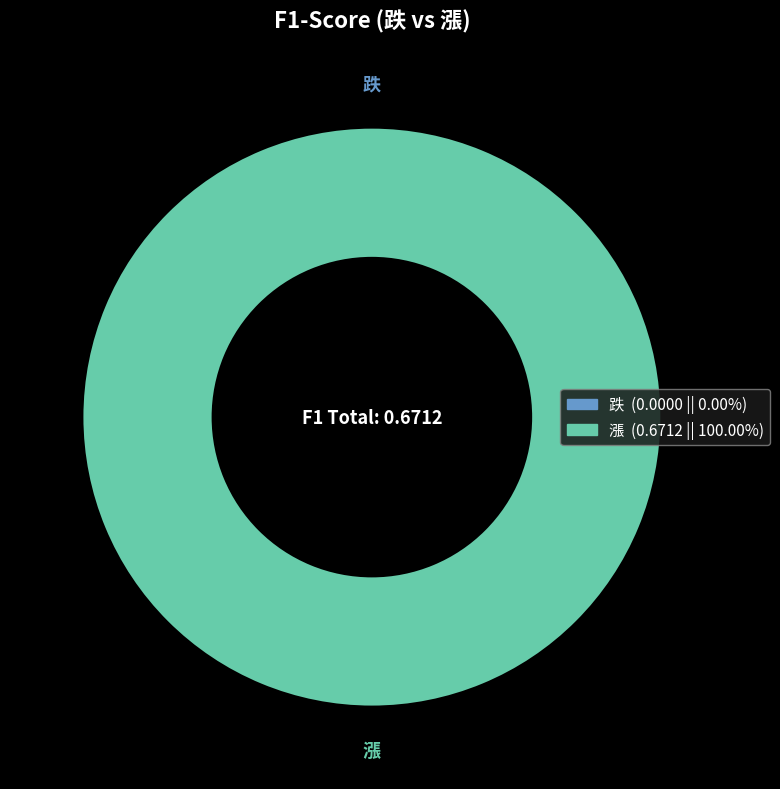

True or false: 漲 accounts for 100% of the total.

True